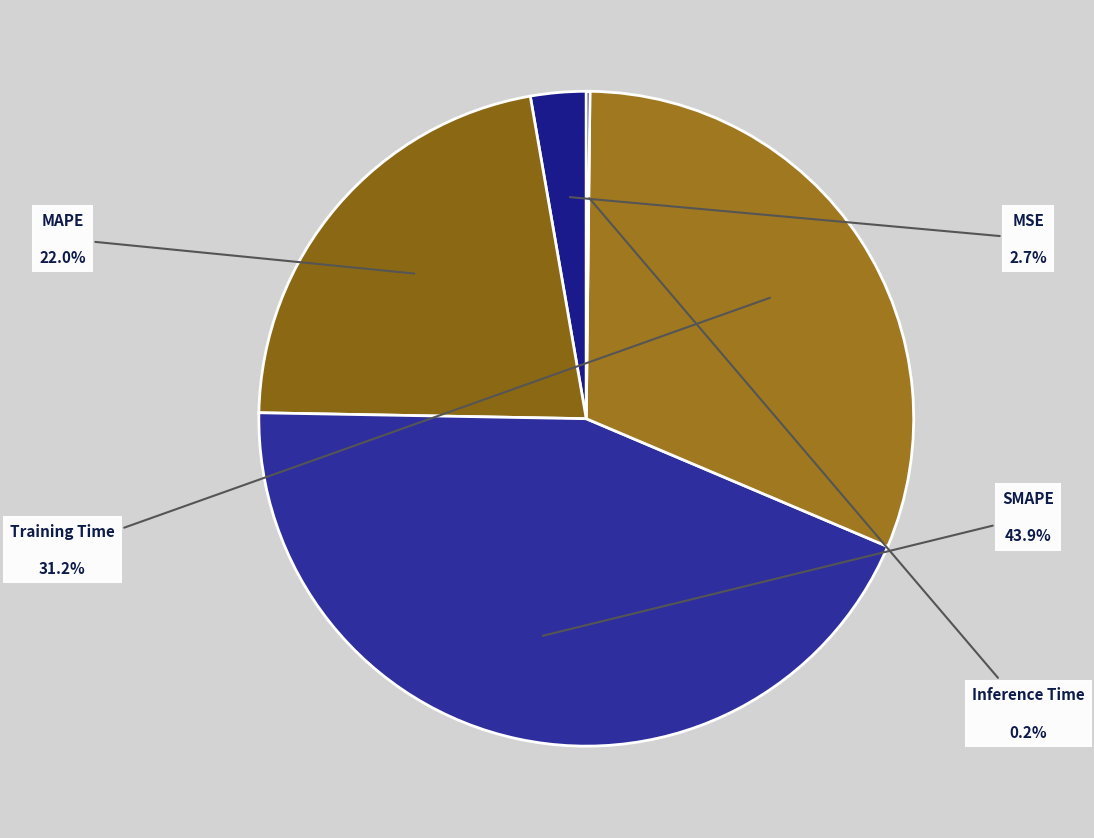

Which slice is the largest?

SMAPE